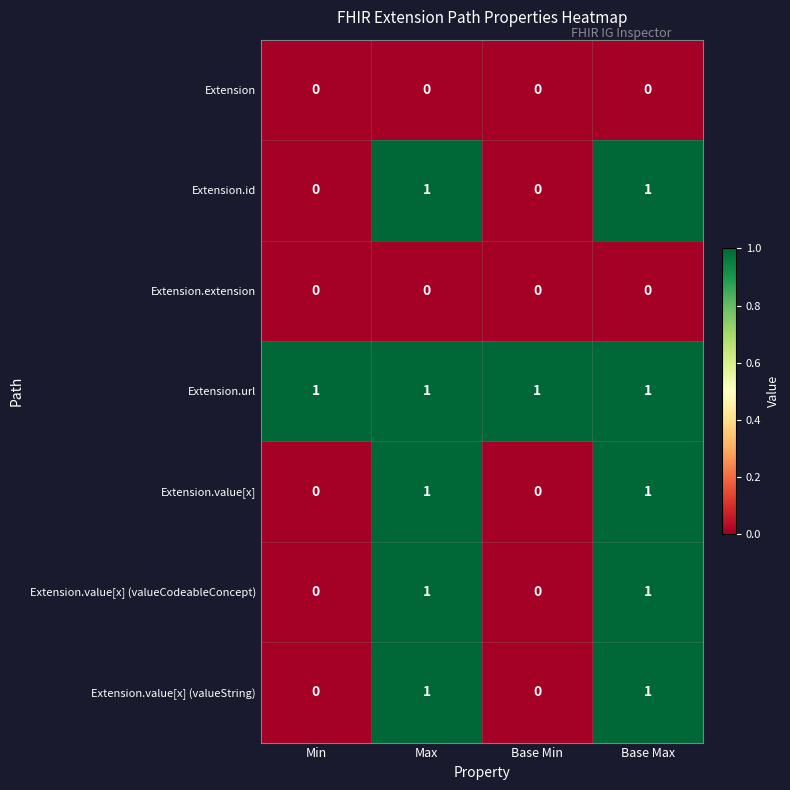

The Extension.value[x] series shows 0 at Base Min. True or false?

True